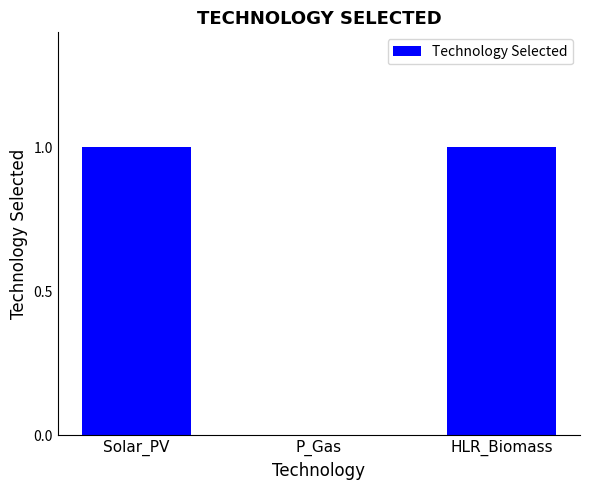

Are the bars horizontal?

No